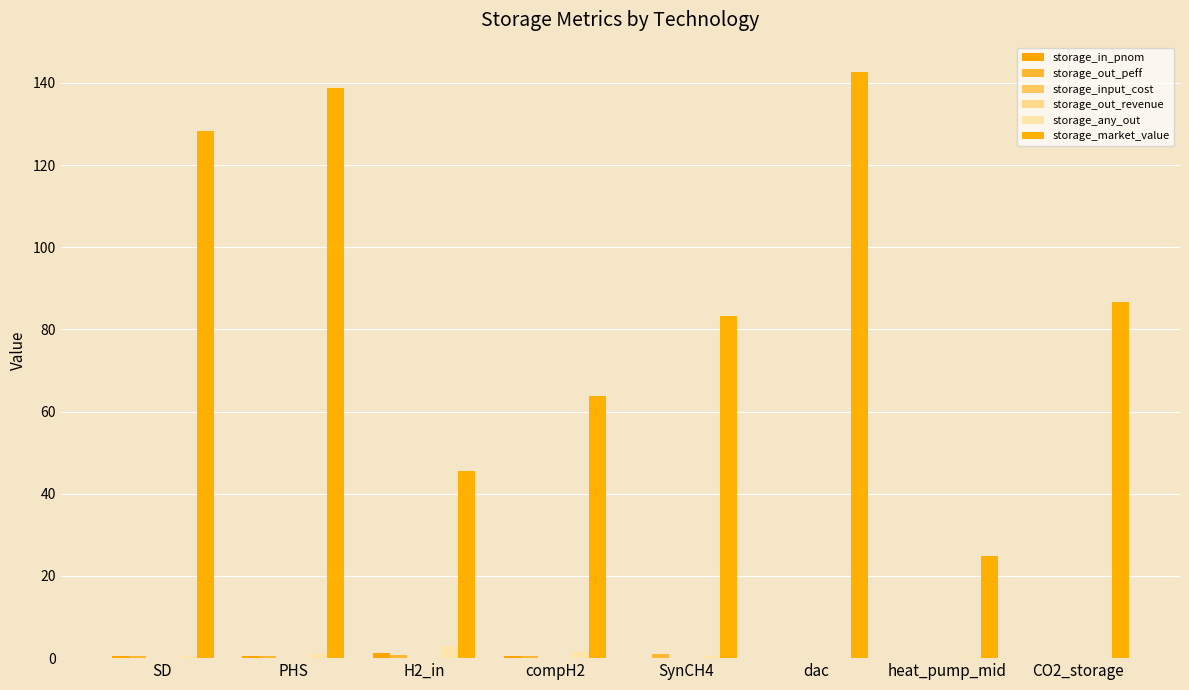

At which label is storage_input_cost closest to 0?

CO2_storage